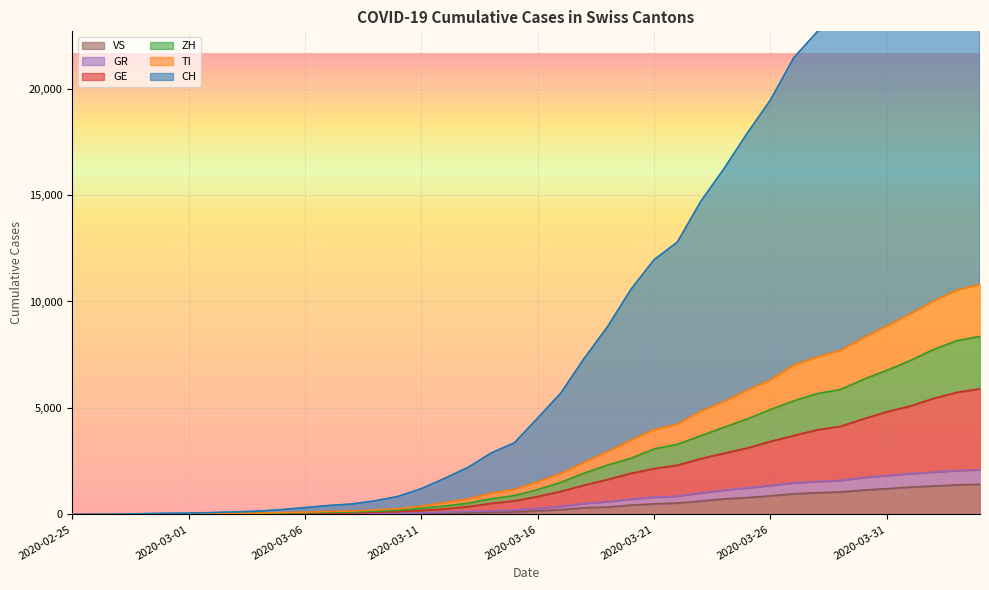

What is the value of the VS point at the 12th from the left?

7